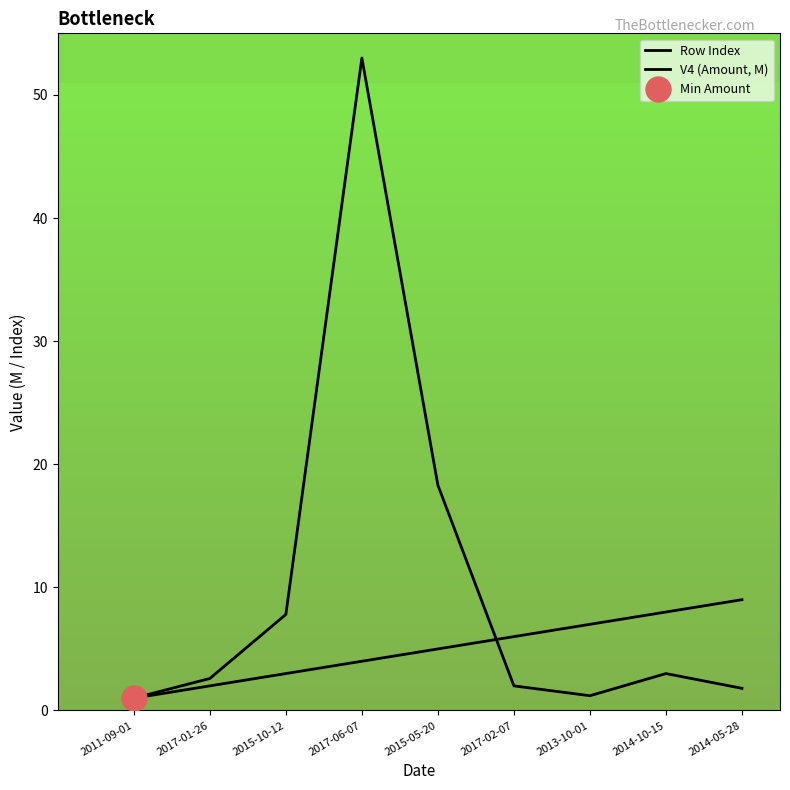

True or false: Row Index has more than 1 interior local peaks.

False